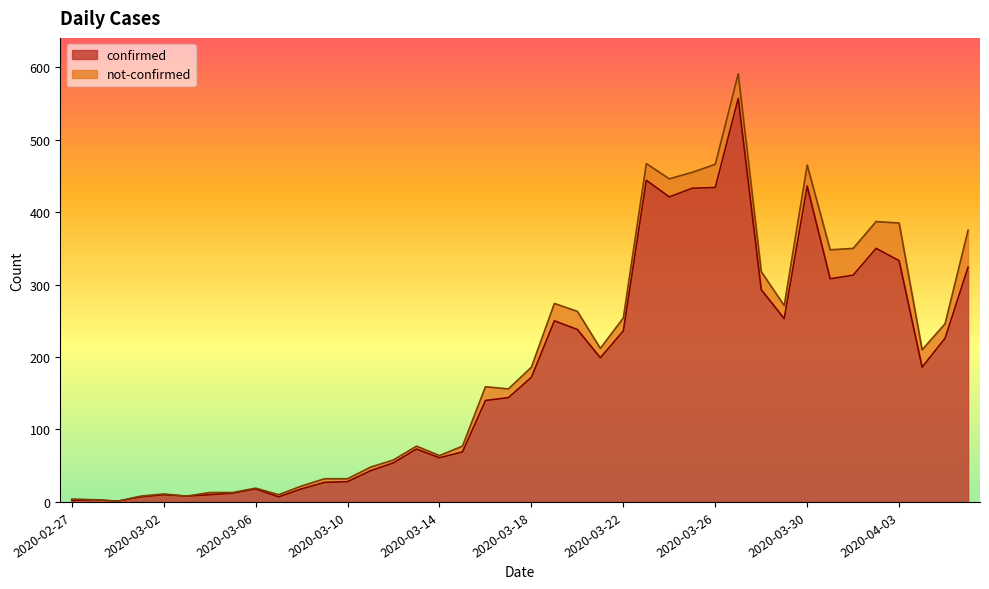

Where does the data first go above 172?

2020-03-19